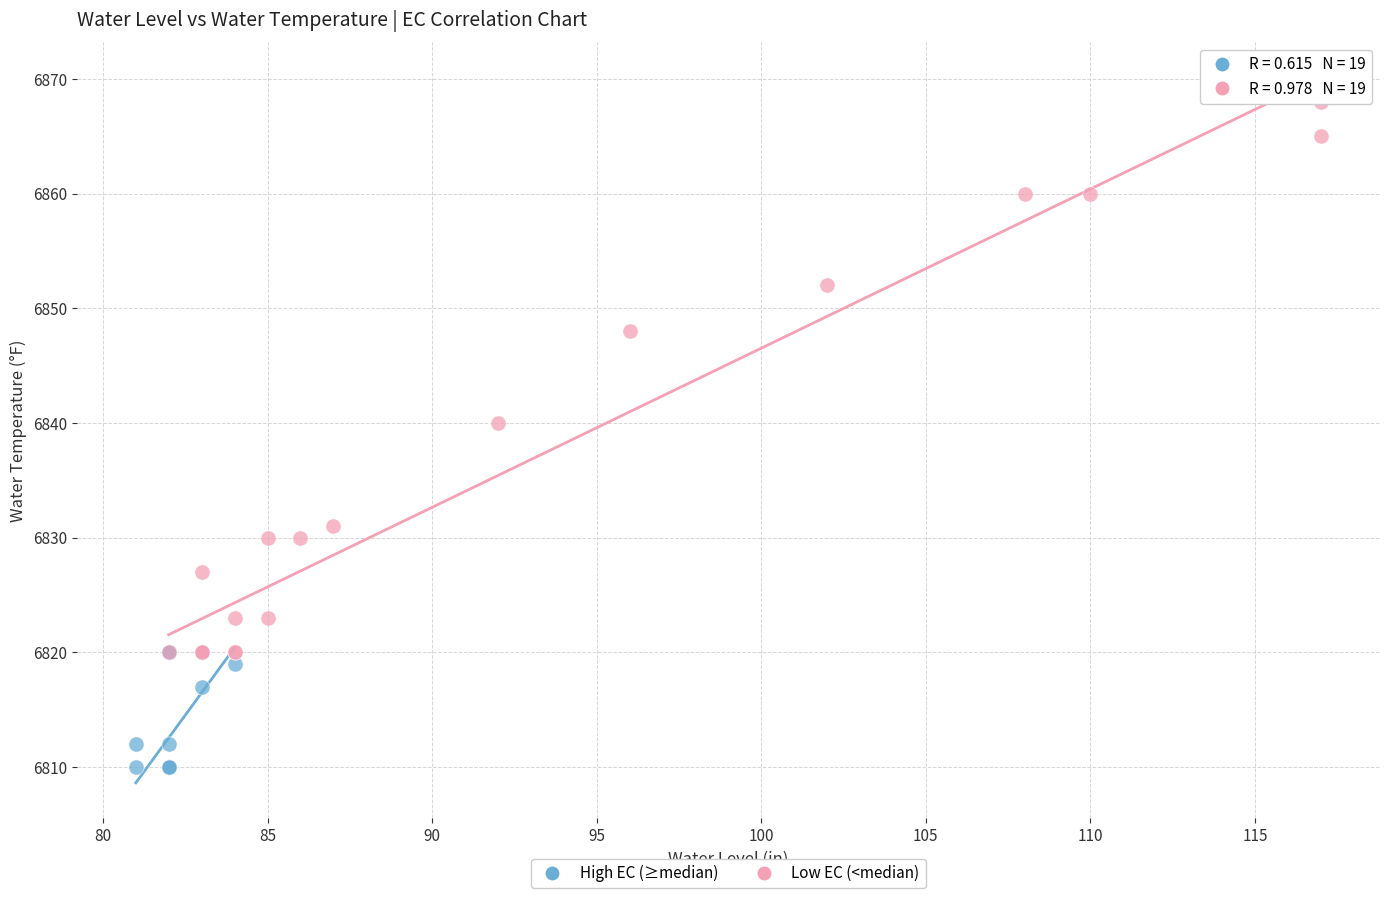

Which series has the largest Y range (max minus min)?

Low EC (<median)